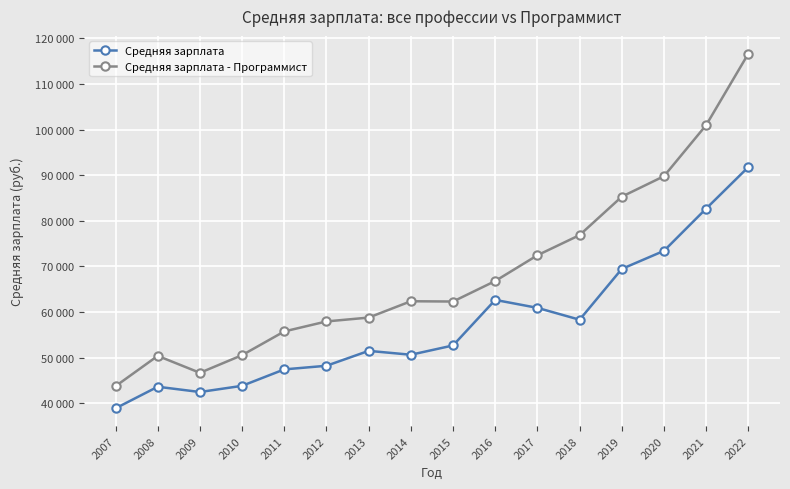

Does the chart have visible grid lines?

Yes